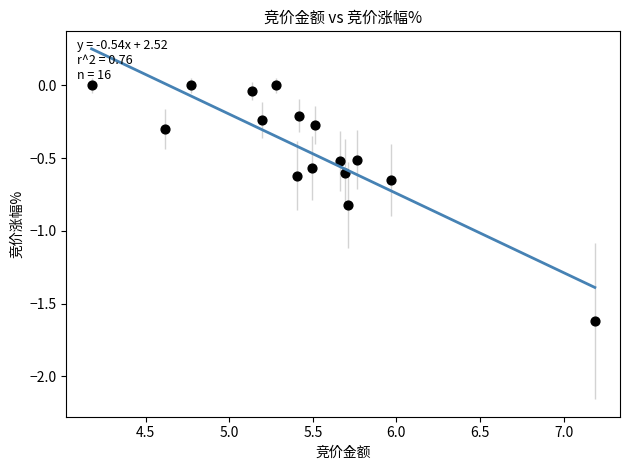

What is the range of X values (max minus min)?

3.0